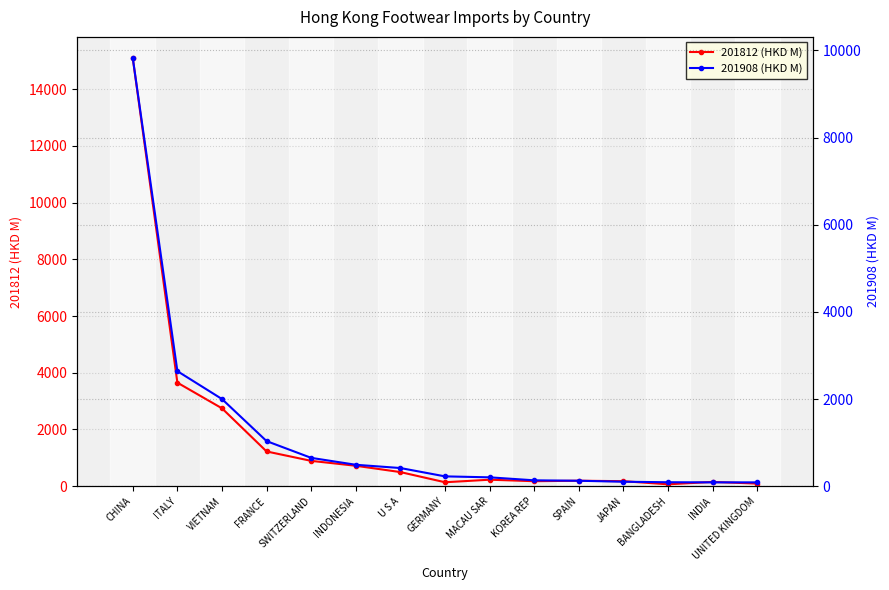

The value of 201908 (HKD M) at CHINA is 5696.3. True or false?

False